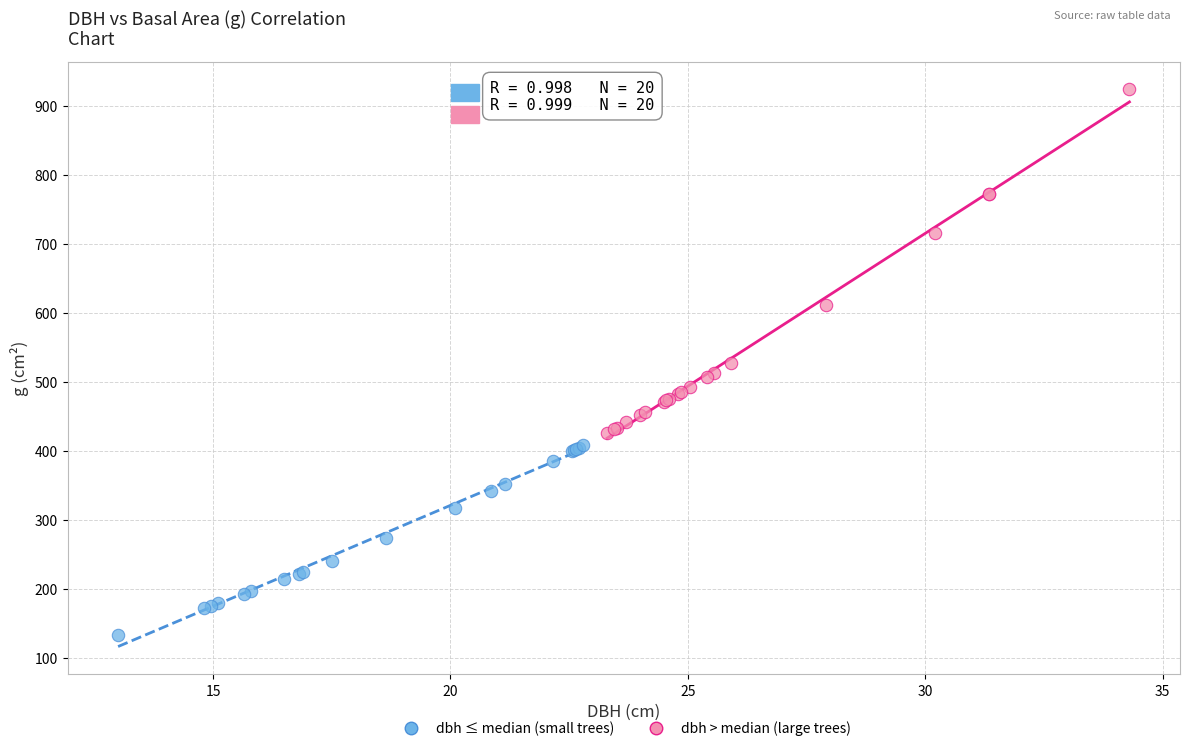

Which series contains the highest Y value?

dbh > median (large trees)